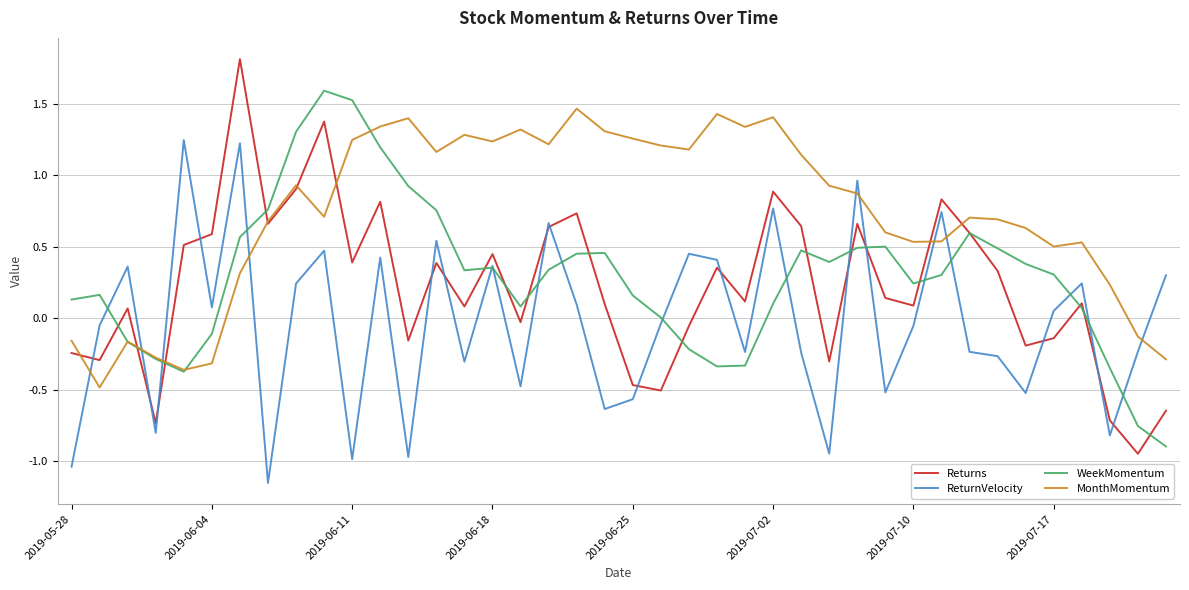

After their last crossing, which series has the higher values: ReturnVelocity or MonthMomentum?

ReturnVelocity